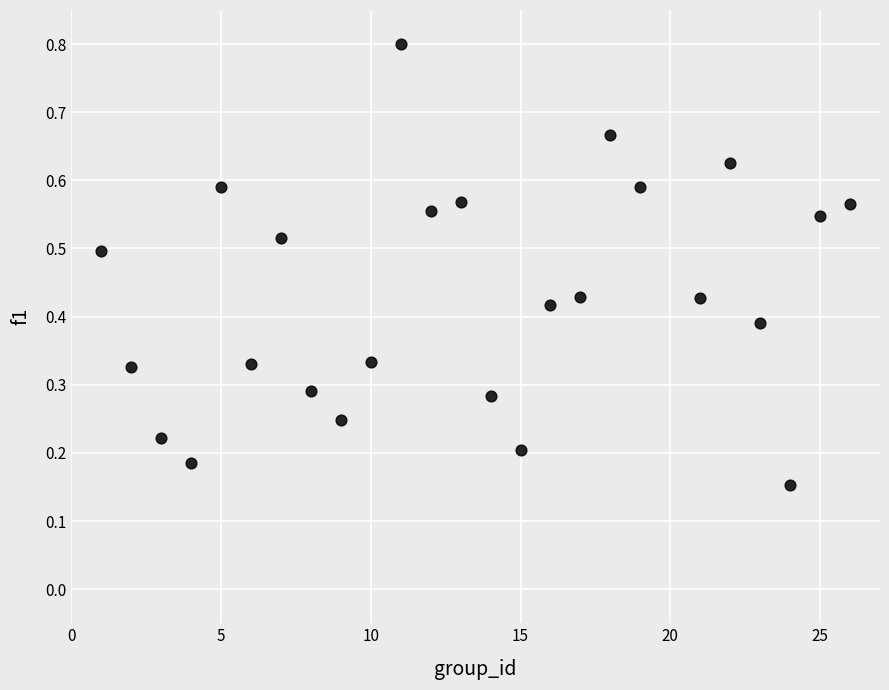

What is the range of X values (max minus min)?

25.0